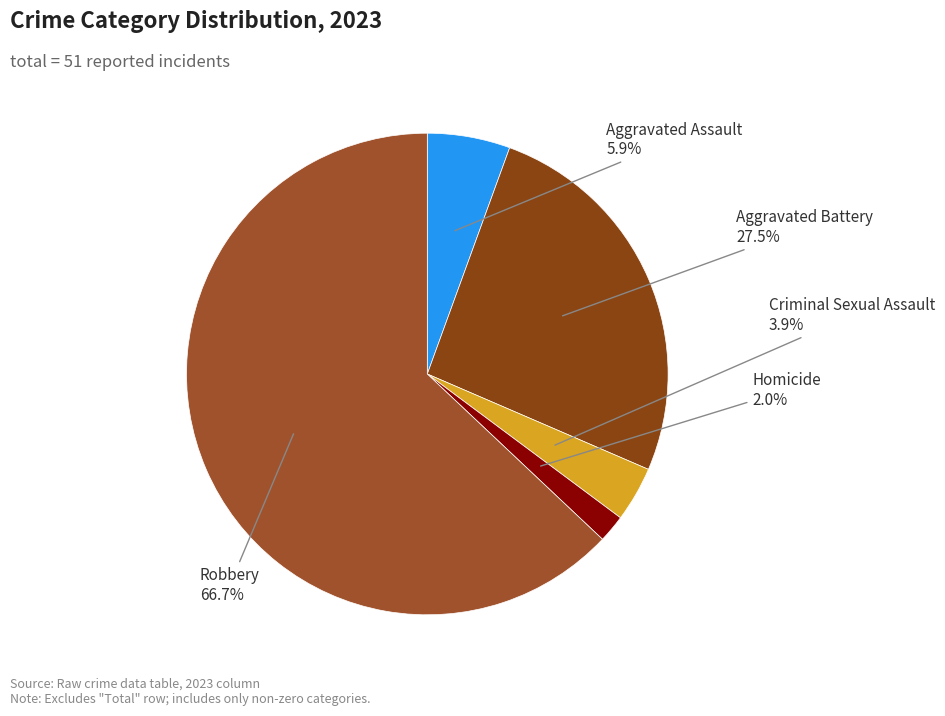

What is the change in value from Homicide to Robbery?

+33